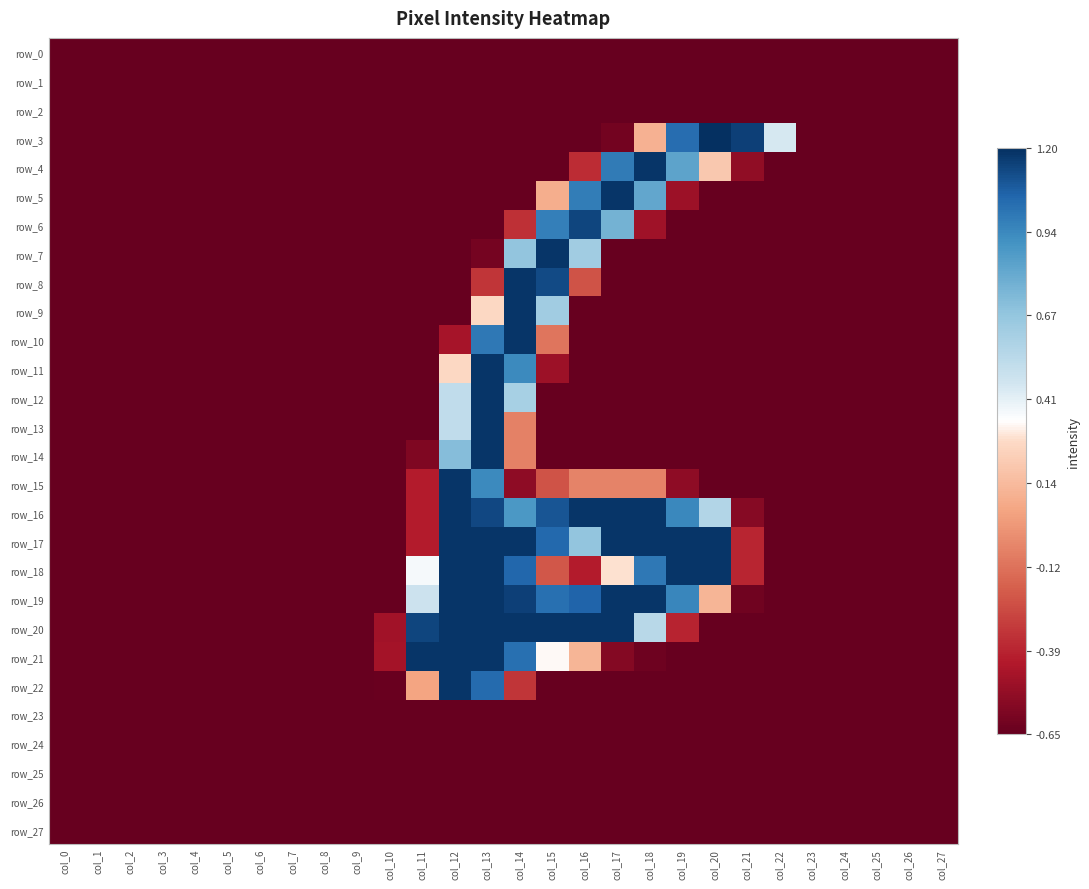

How many values in row_17 are above zero?

9